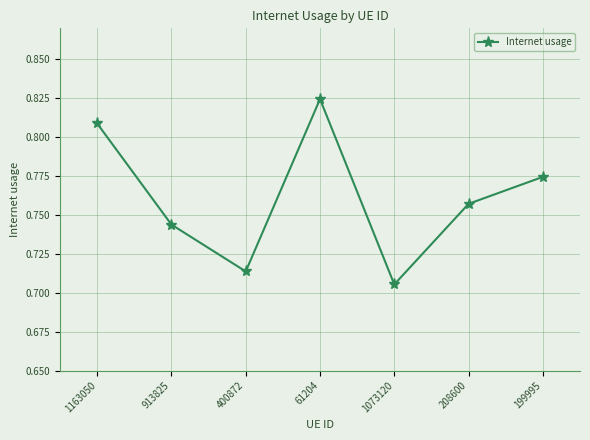

List the labels in order of value, smallest first.

1073120, 400872, 913825, 208600, 199995, 1163050, 61204